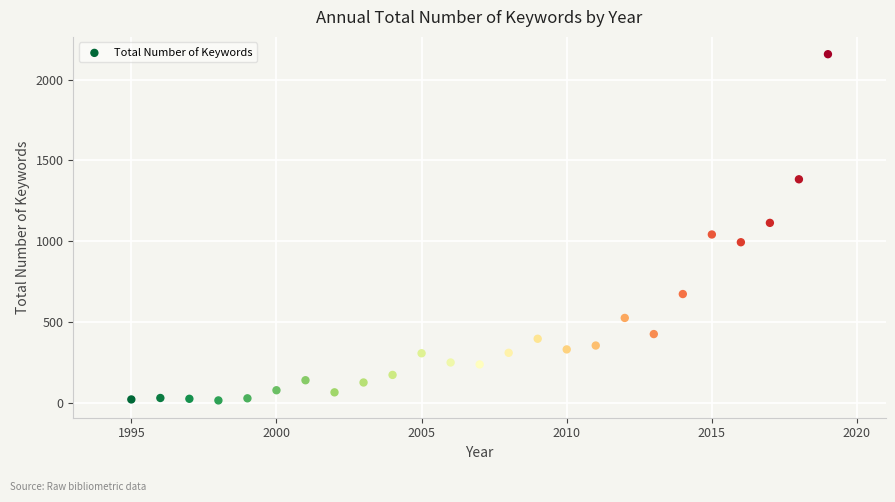

What is the range of X values (max minus min)?

24